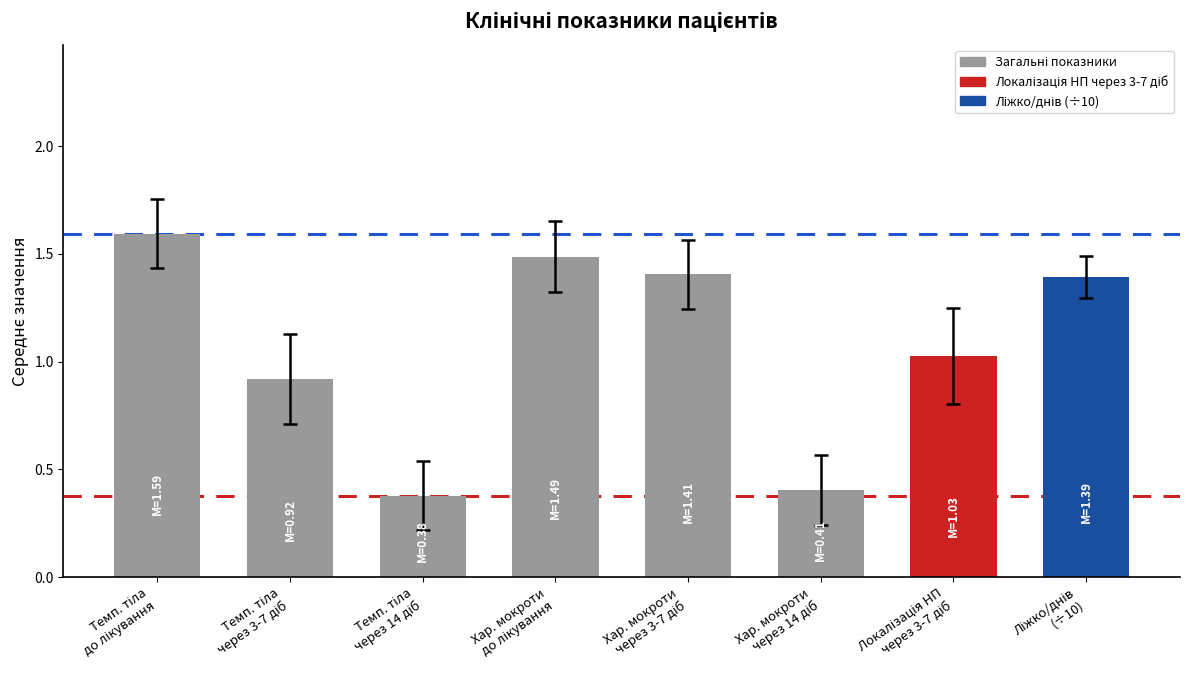

What is the value of the 1st bar from the left?

1.6